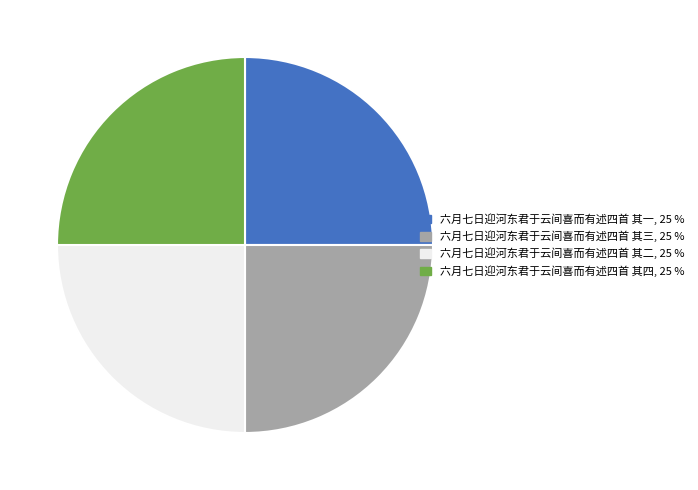

The 六月七日迎河东君于云间喜而有述四首 其三, 25 % slice represents 33% of the pie. True or false?

False